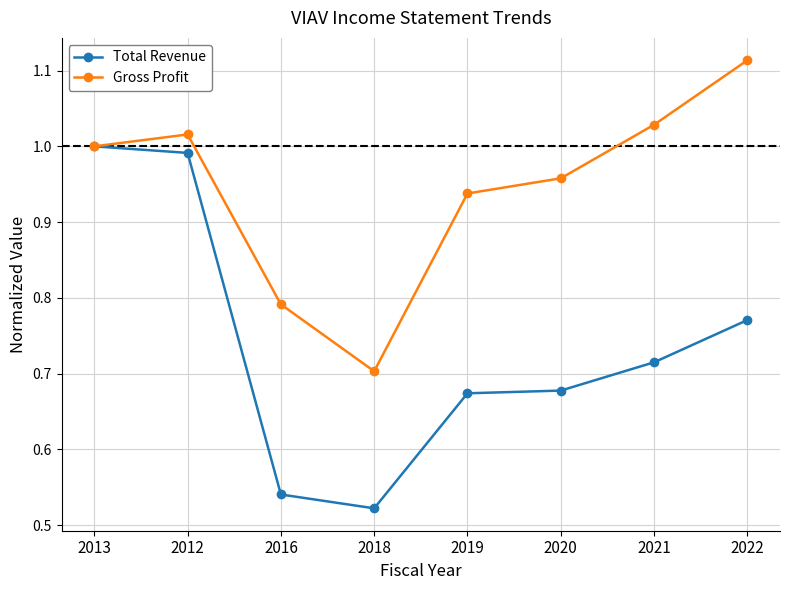

At which label is Gross Profit closest to 0?

2018